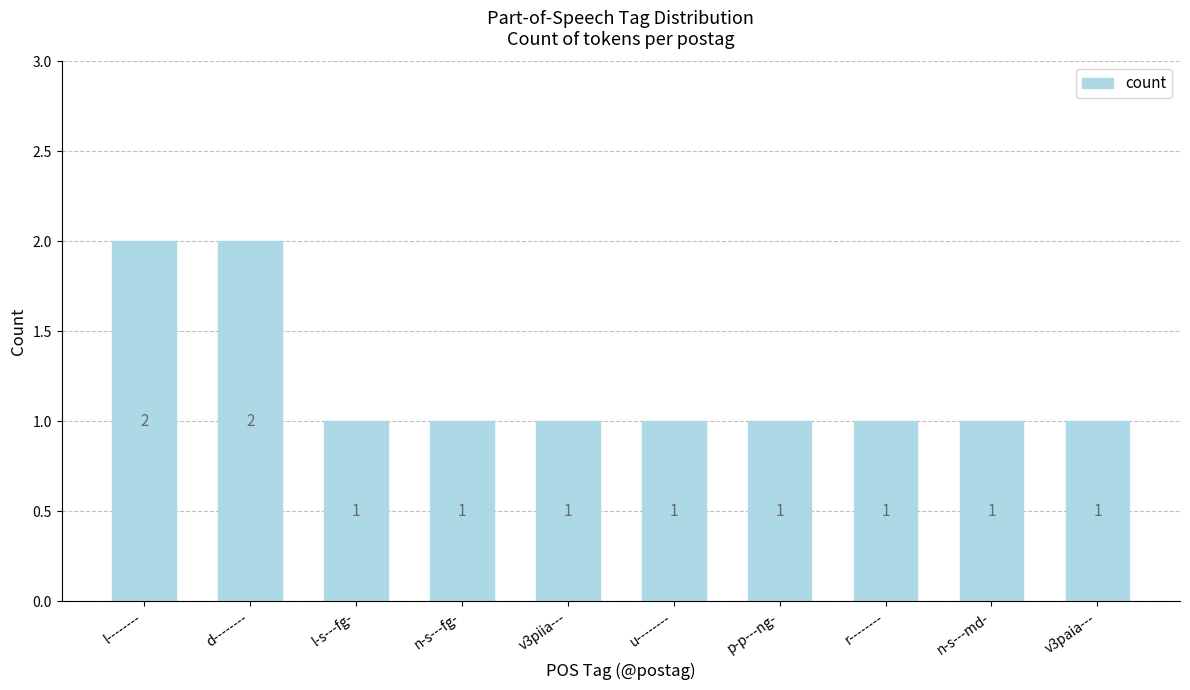

Between u-------- and d--------, which is larger?

d--------